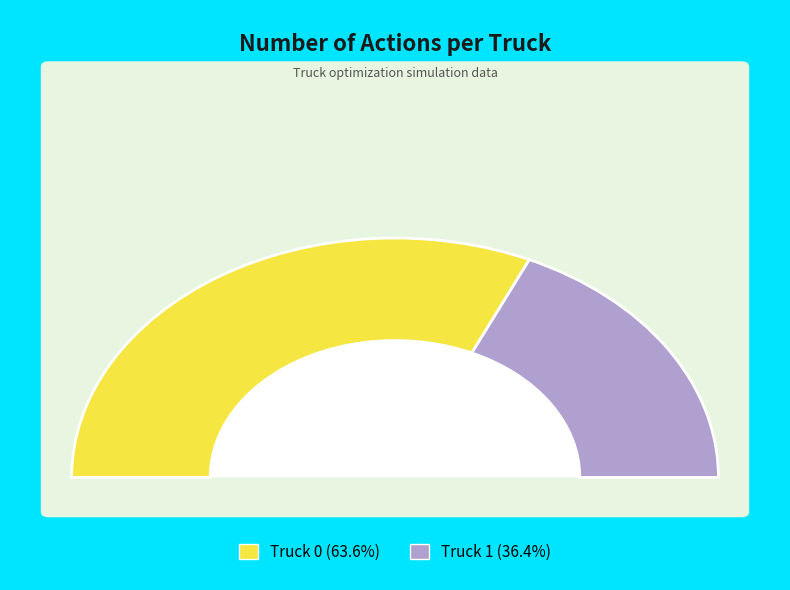

Which slice is the largest?

Truck 0